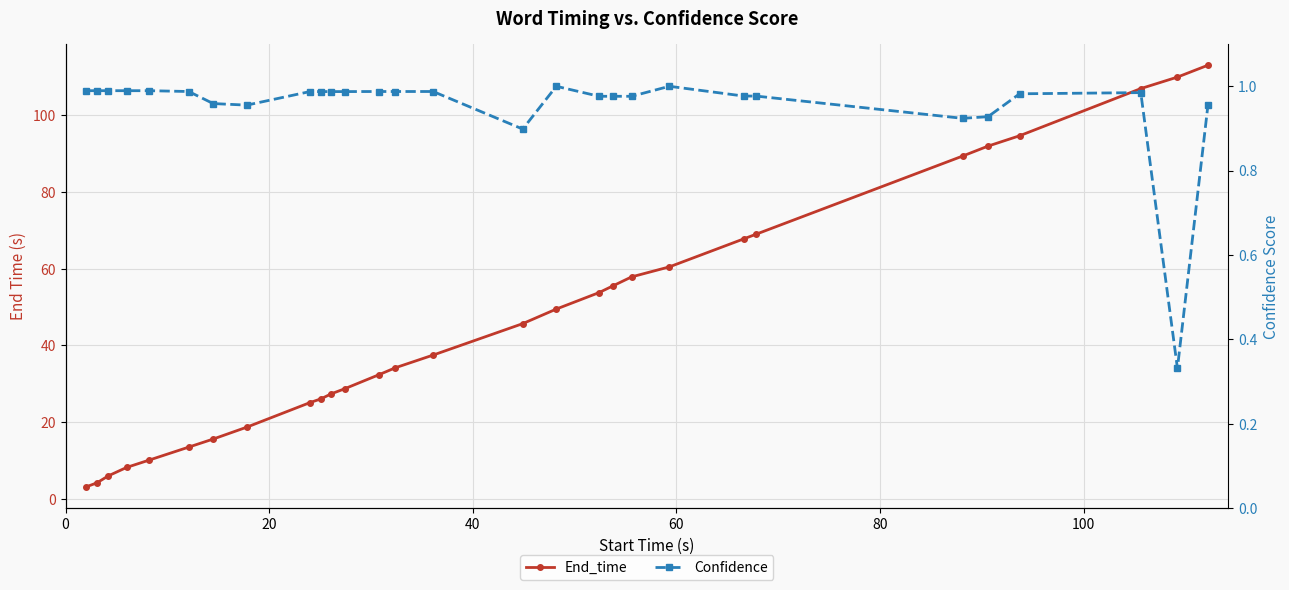

Count the number of categories in the chart.

29